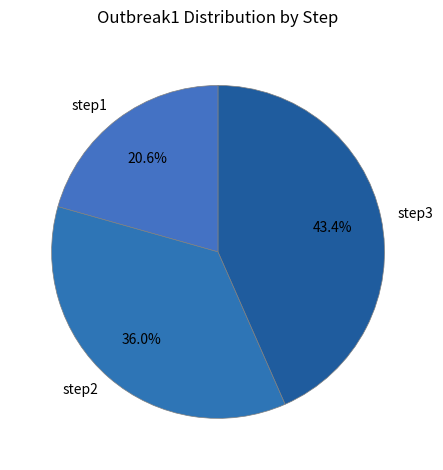

Does step3 account for over 50% of the chart?

No